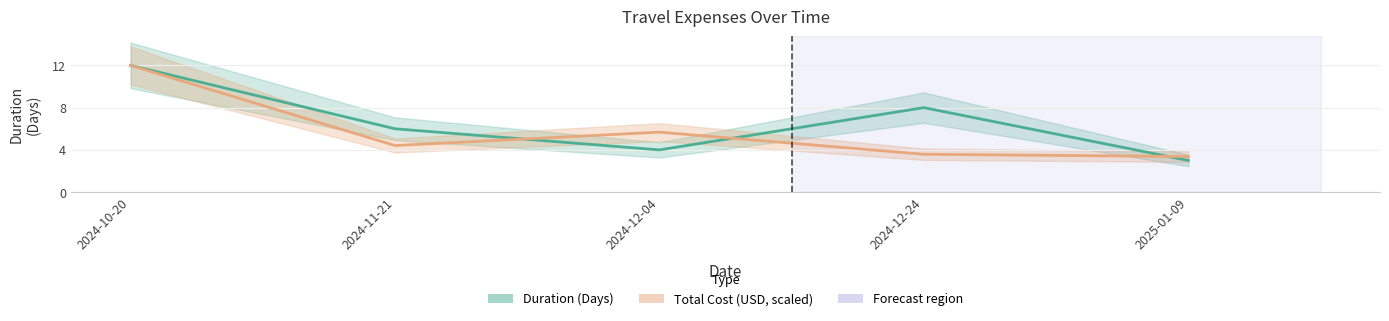

True or false: Duration (Days) and Total Cost (USD, scaled) intersect in this chart.

True